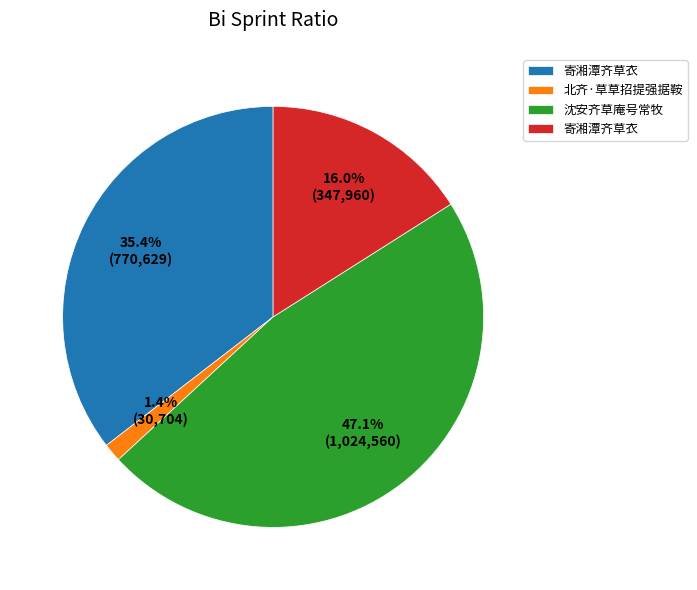

Is there a majority slice in this chart?

No